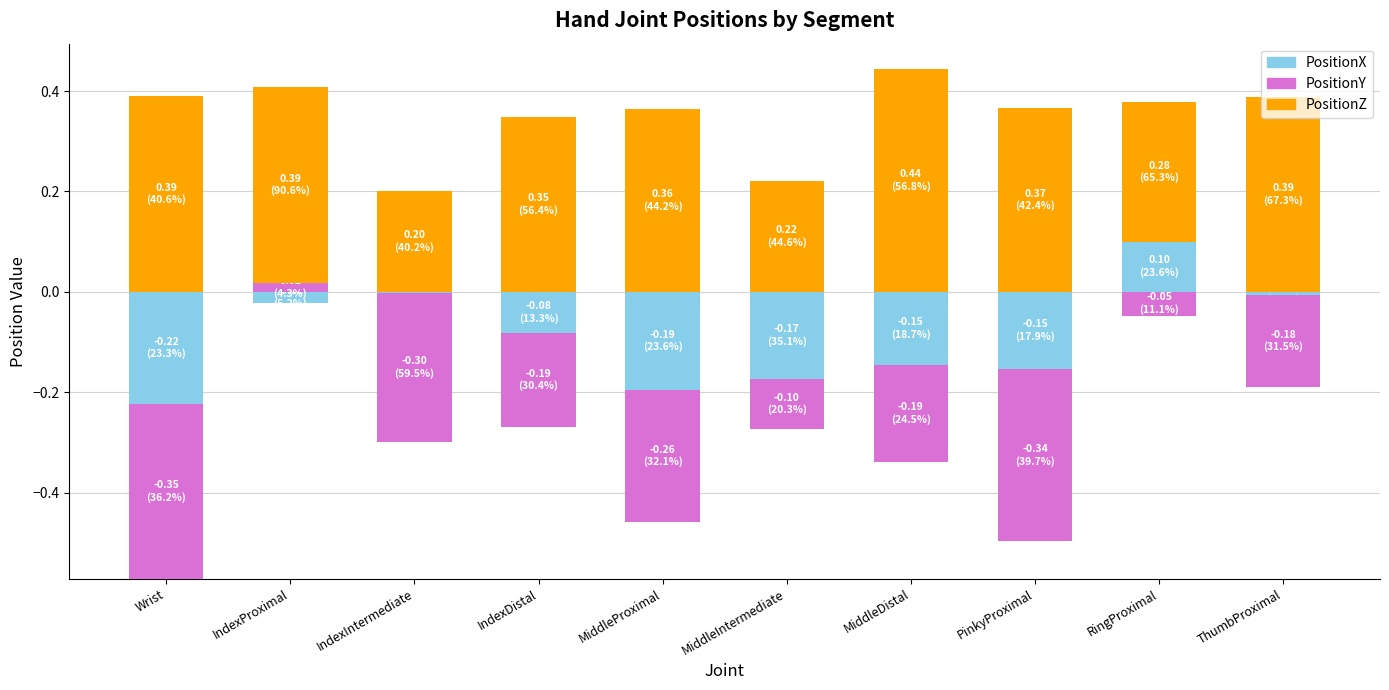

What is the label of the 8th bar from the left?

PinkyProximal